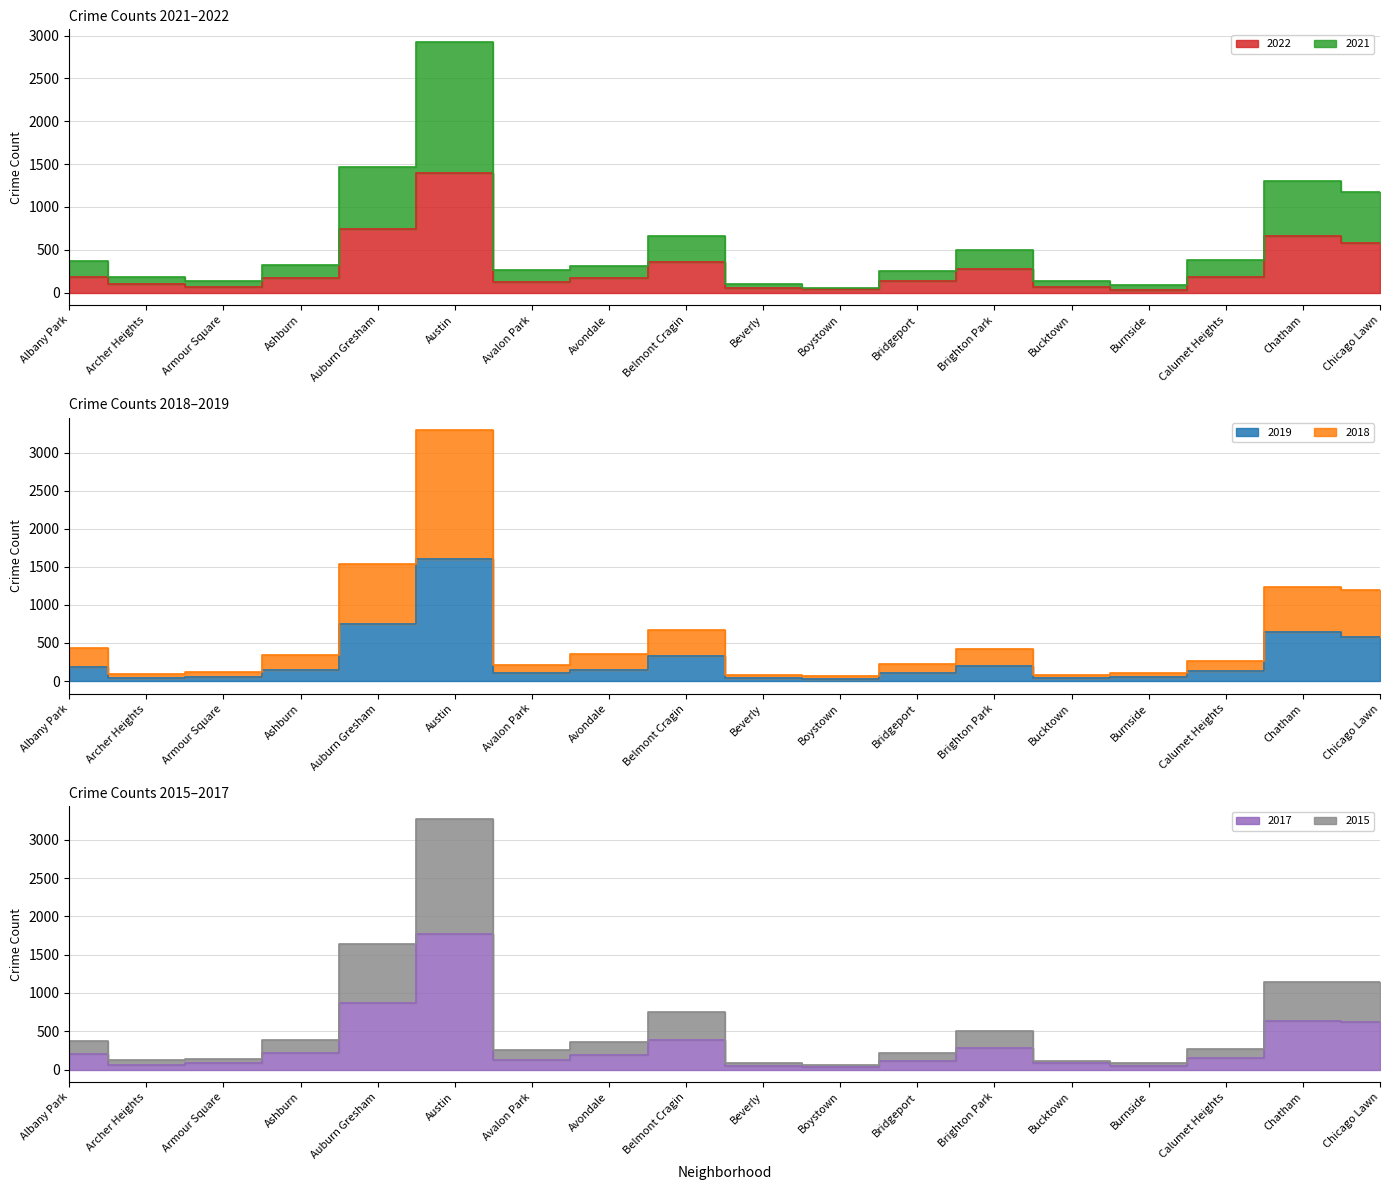

At which category does the chart reach its peak across all series?

Austin